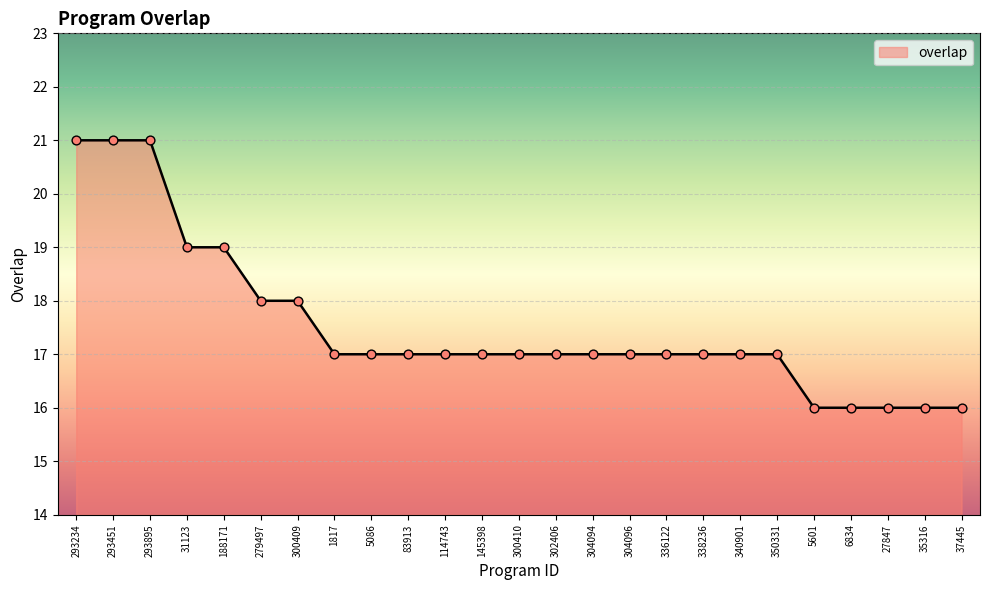

Between 27847 and 304094, which is larger?

304094